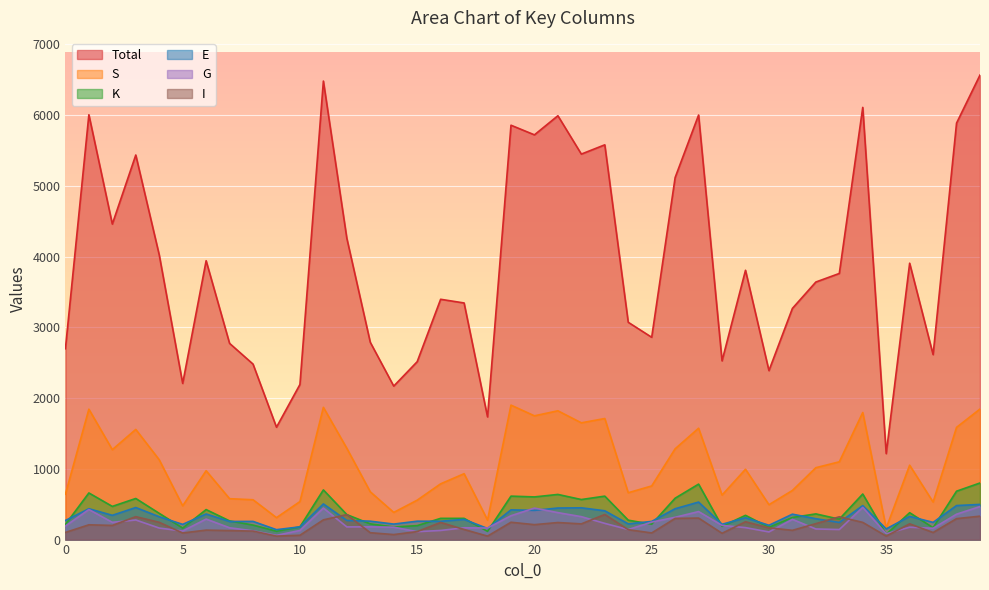

What is the value of the E point at the 33rd from the left?

295